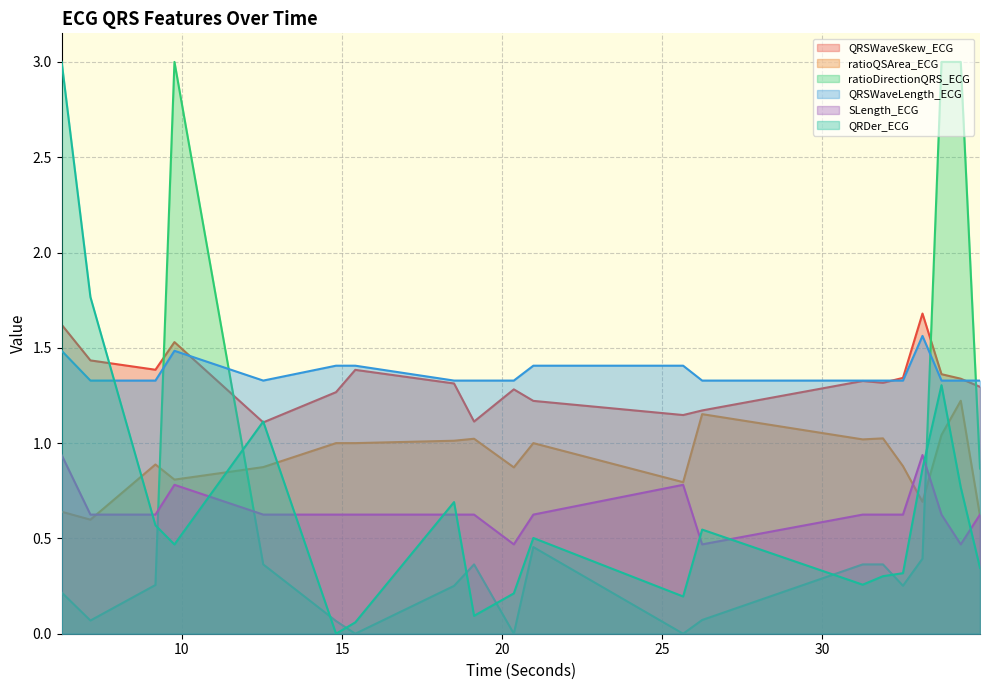

At which category is the sum across all series the highest?

6.2421875